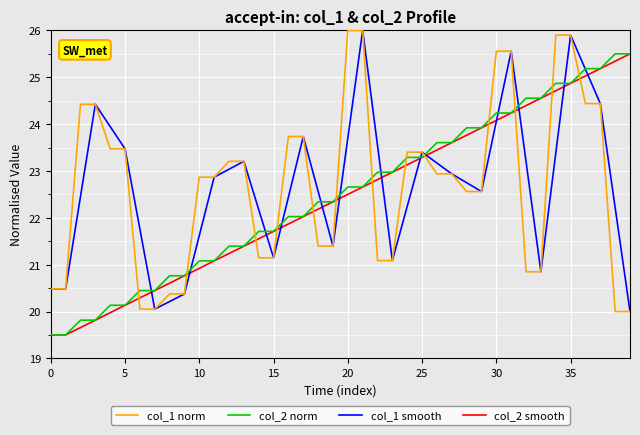

True or false: col_1 norm and col_2 smooth cross at least once.

True